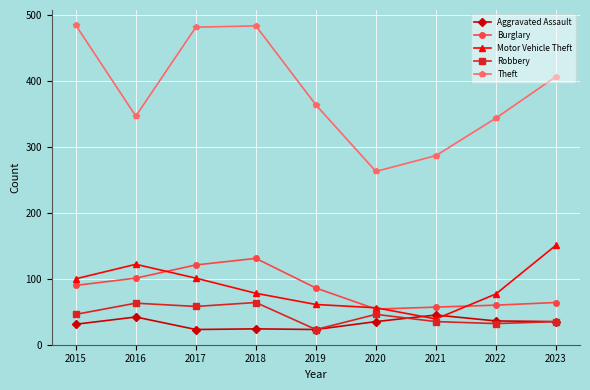

How many categories are shown in the chart?

9